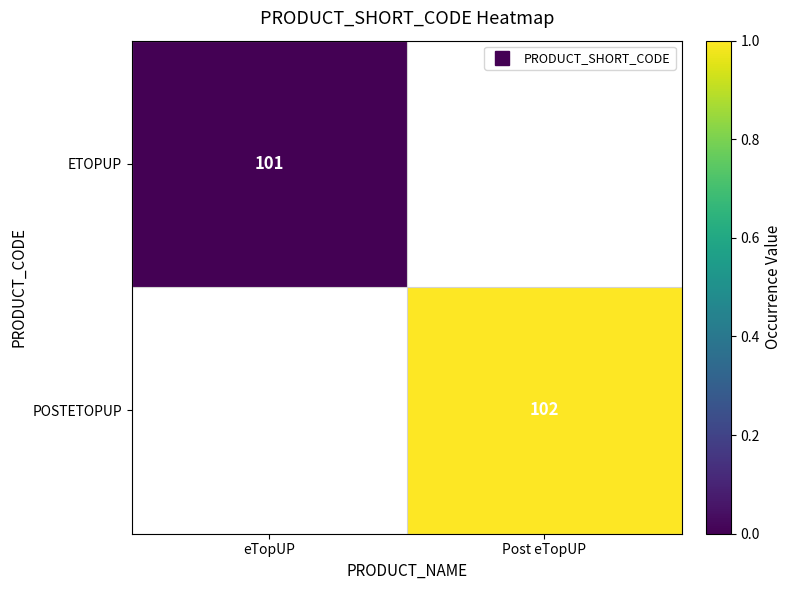

At eTopUP, list the series in order from largest to smallest.

ETOPUP, POSTETOPUP